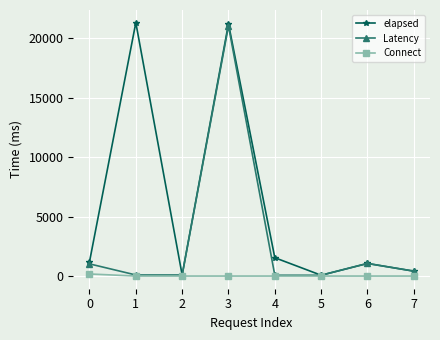

The value of Latency at 2 is 91. True or false?

True